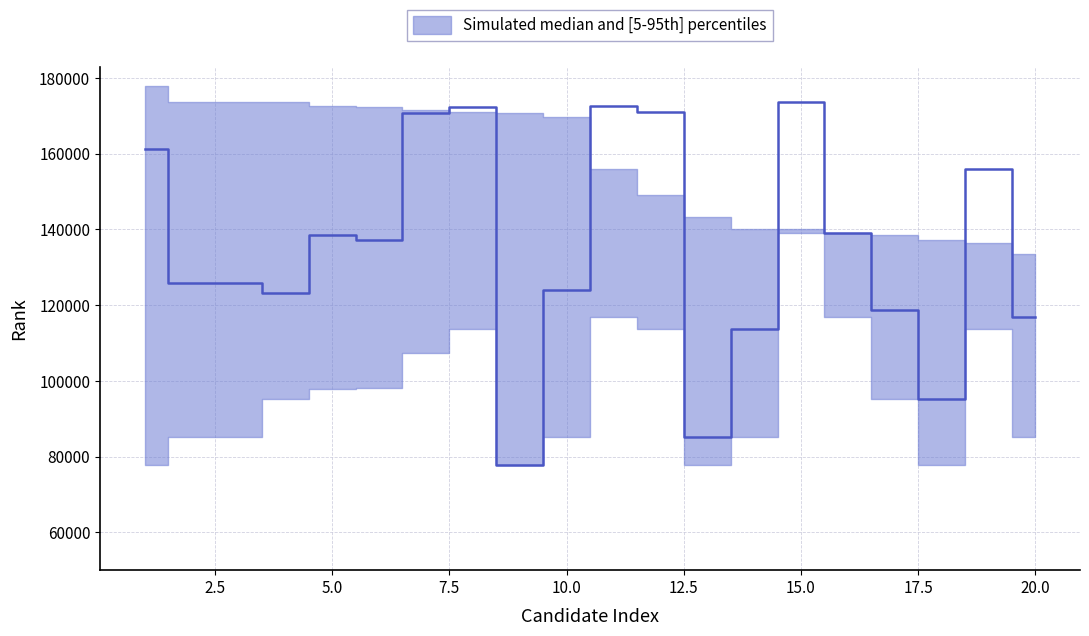

What is the value of the median point at the 2nd from the left?

125779